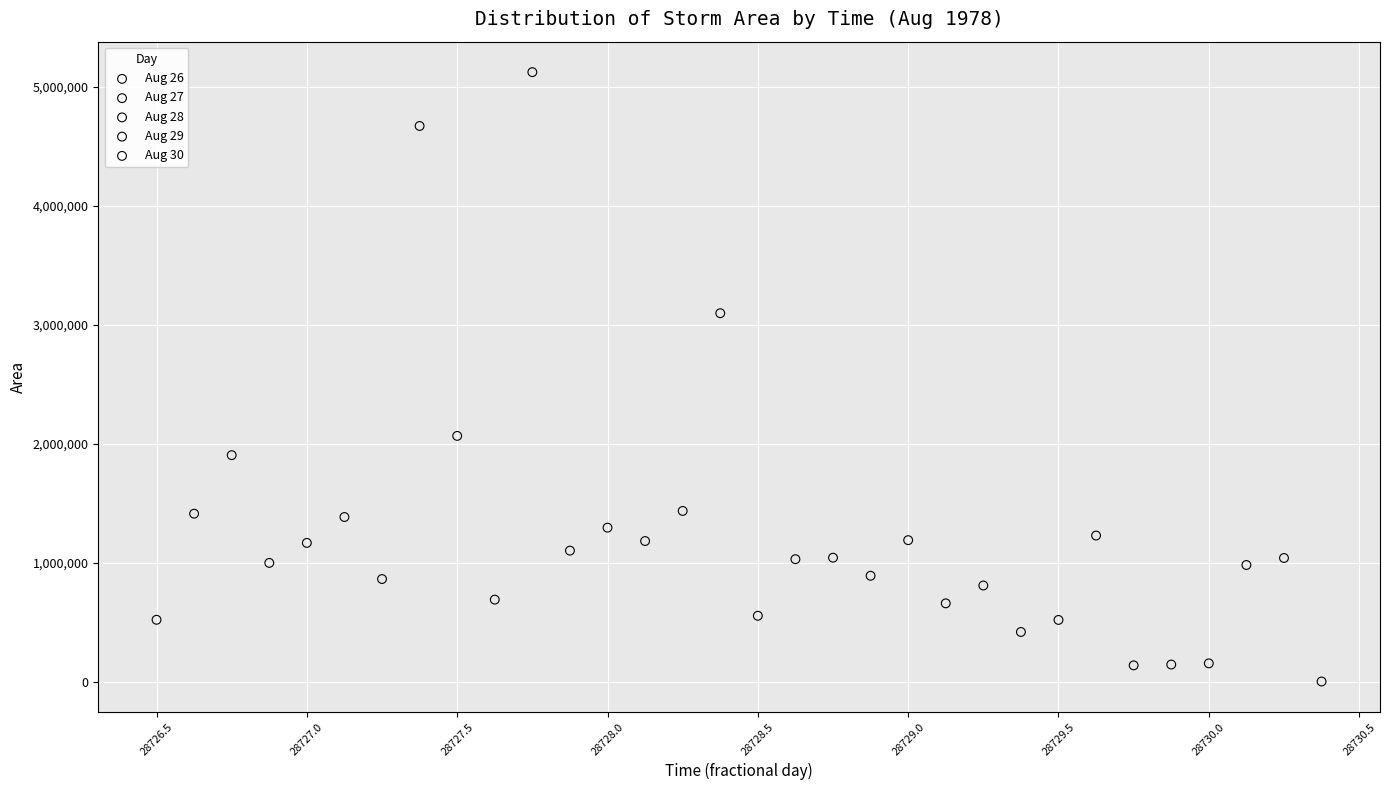

Which series has the largest Y range (max minus min)?

Aug 27